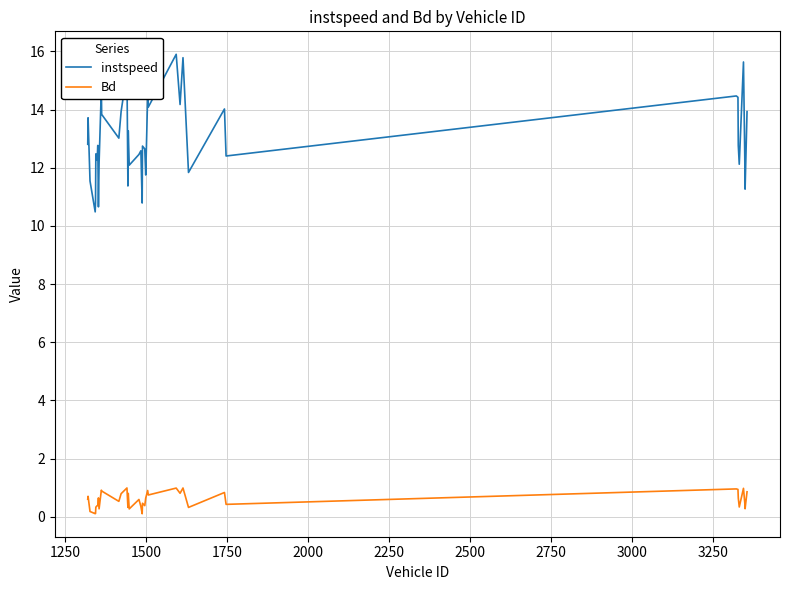

Which series has the largest range (max minus min)?

instspeed